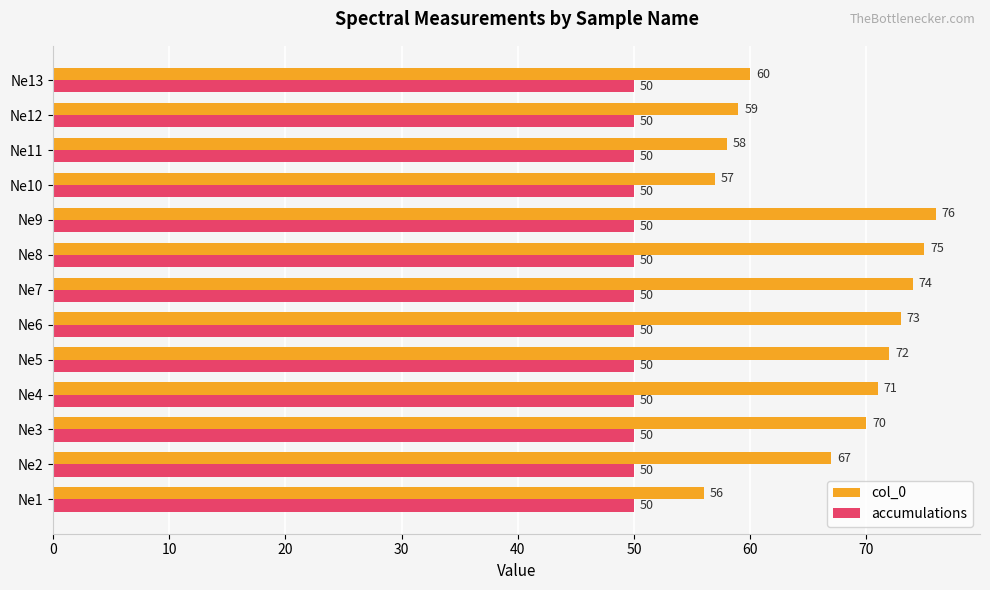

What is the highest value of the accumulations series?

50